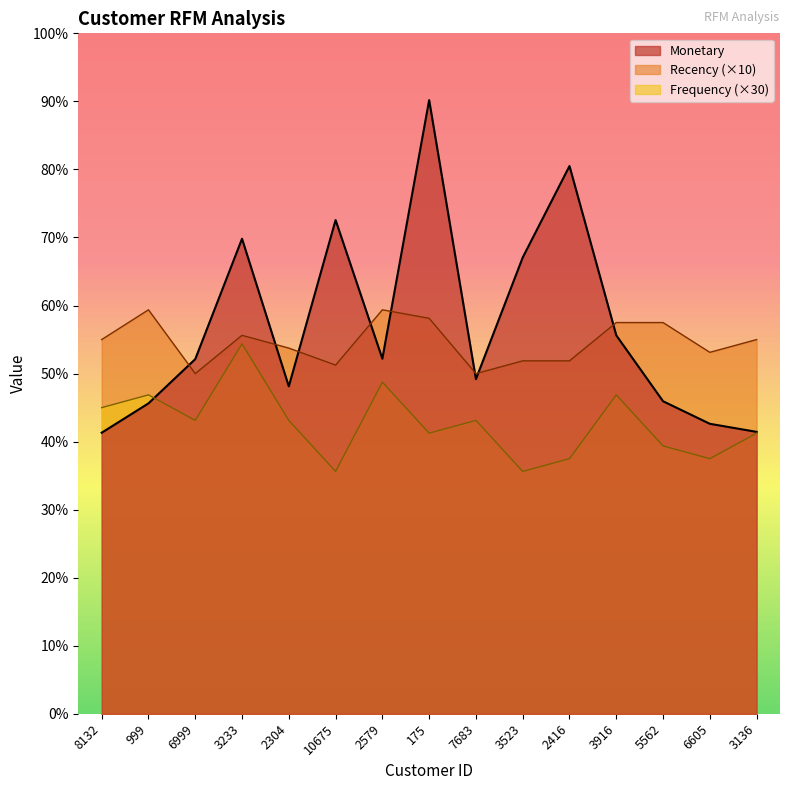

How many intersections are there between Frequency and Monetary?

1